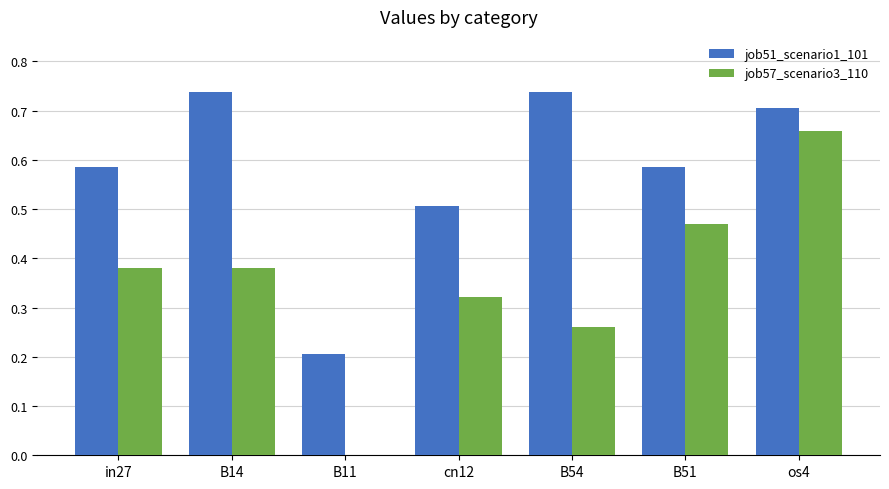

How many job57_scenario3_110 values are between 0 and 1?

7